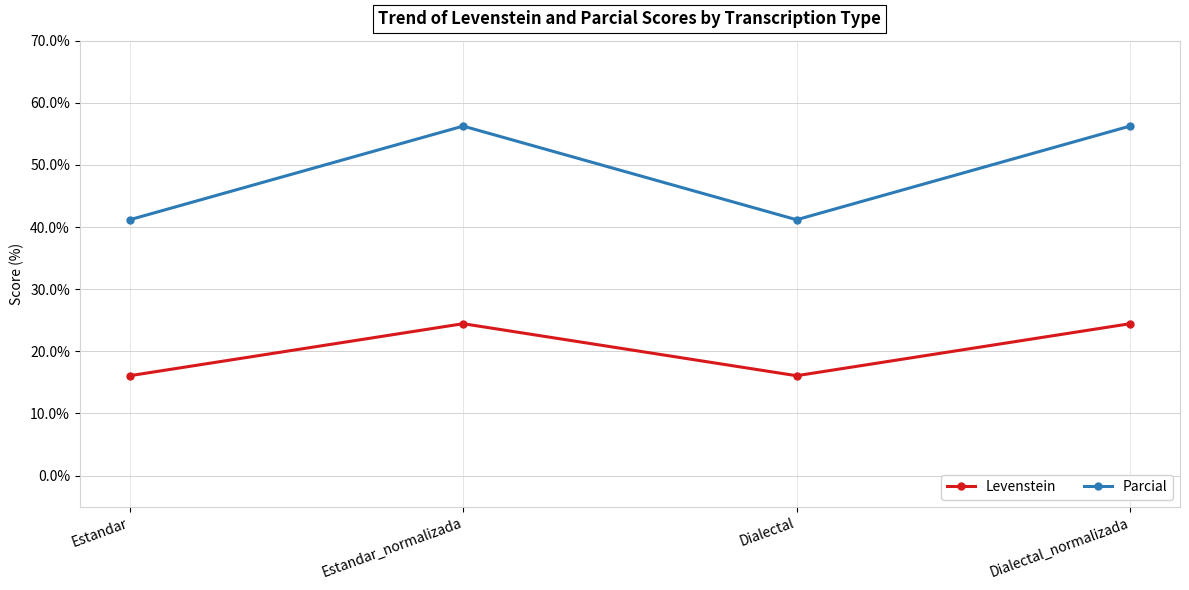

True or false: Parcial has more than 1 points higher than both neighbors.

False